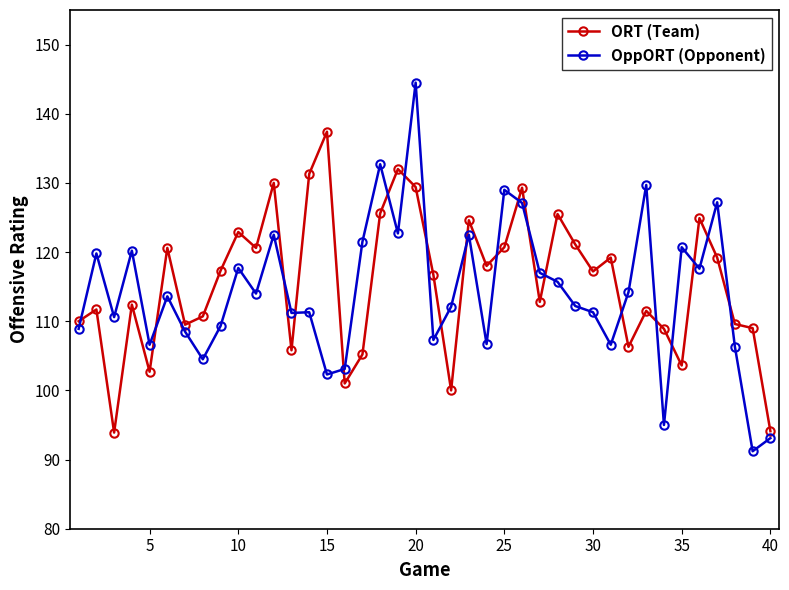

What is the value of the ORT (Team) point at the 35th from the left?

103.6